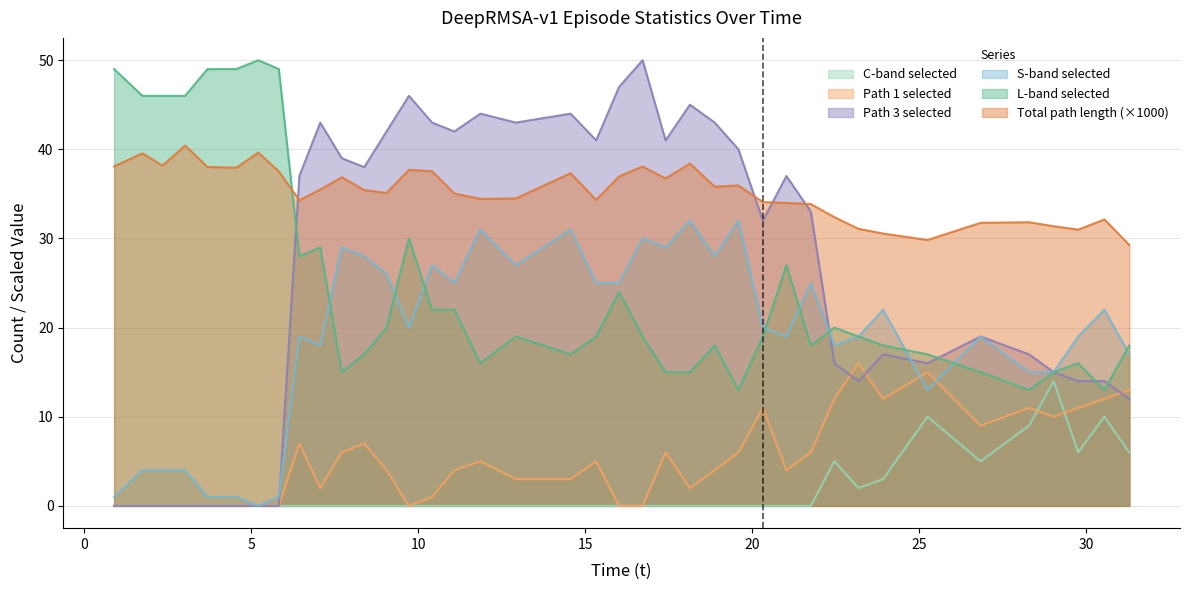

Which label corresponds to the smallest value in the chart?

5.215787